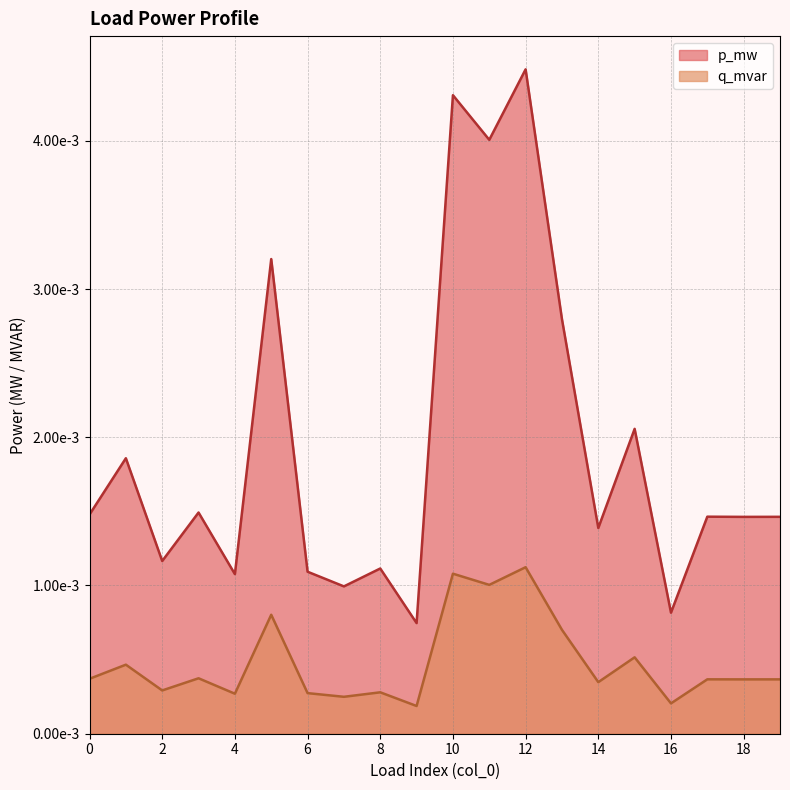

At 4, list the series in order from largest to smallest.

p_mw, q_mvar